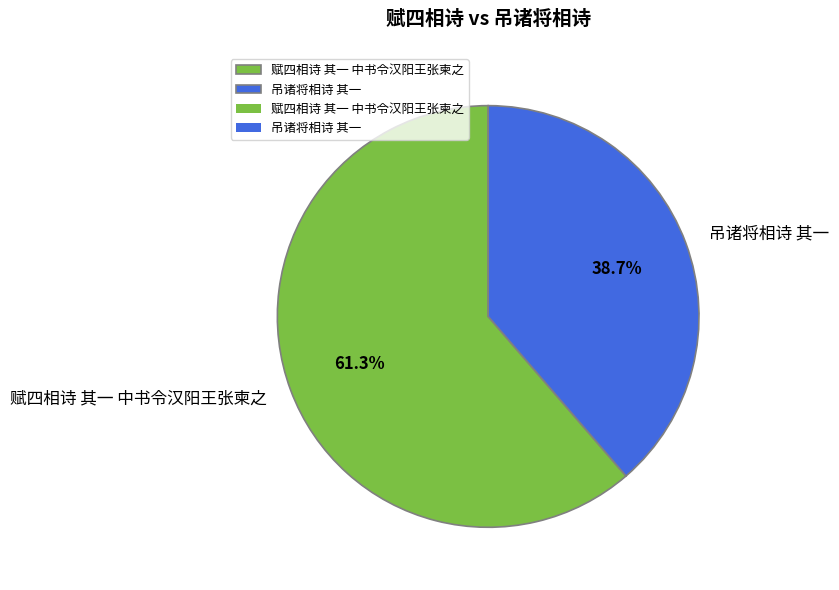

To the nearest percent, what percentage of the pie is 吊诸将相诗 其一?

39%